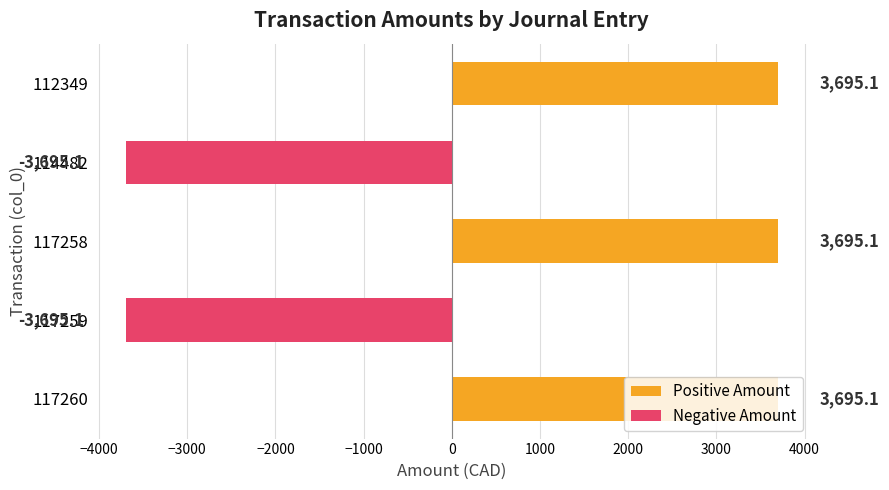

How many data points are less than 3695?

2